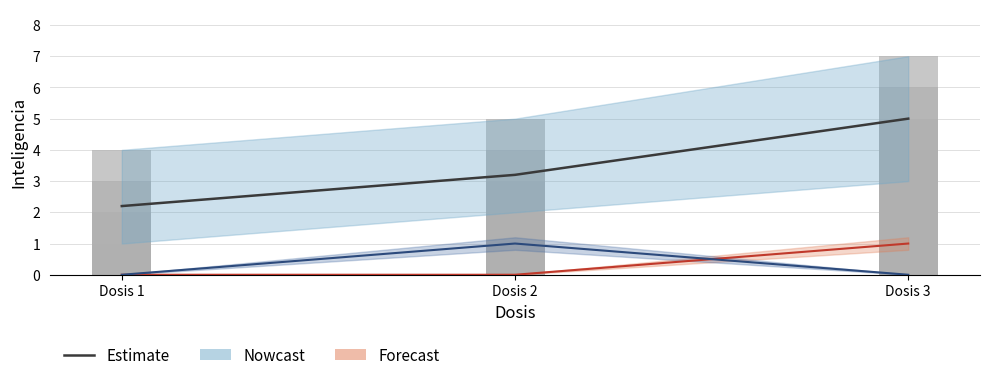

How many series are shown in this chart?

3